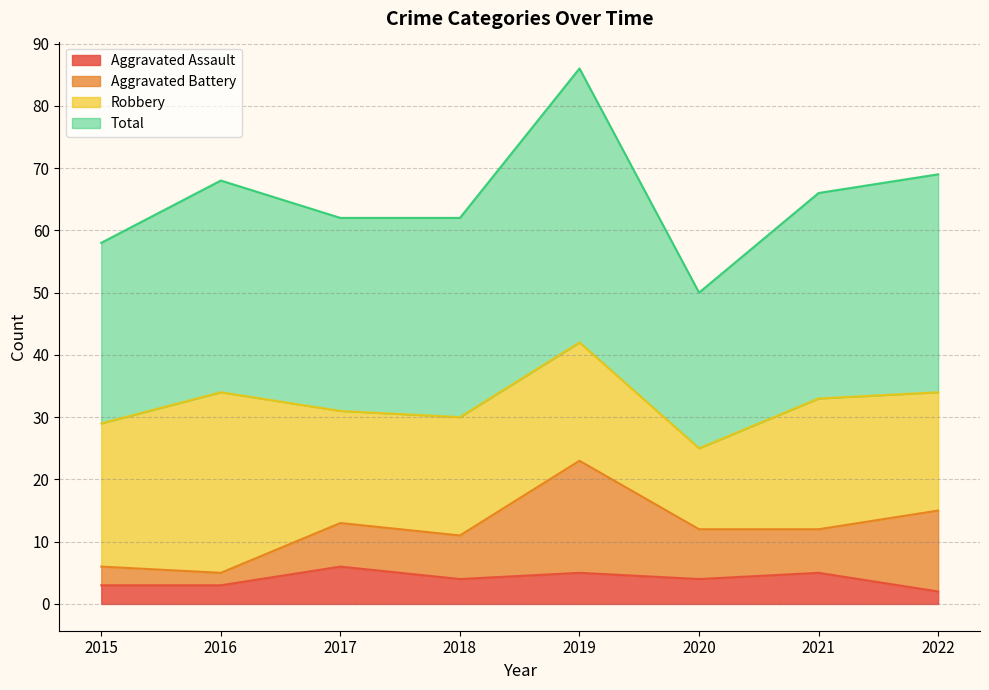

What is the sum of the Aggravated Assault values at 2016 and 2022?

5